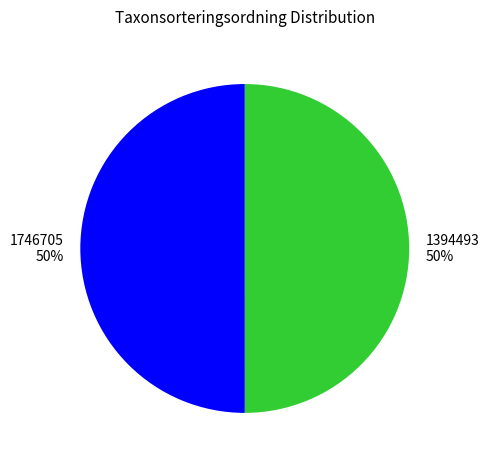

Is it true that 1746705 is 50% of the pie?

True